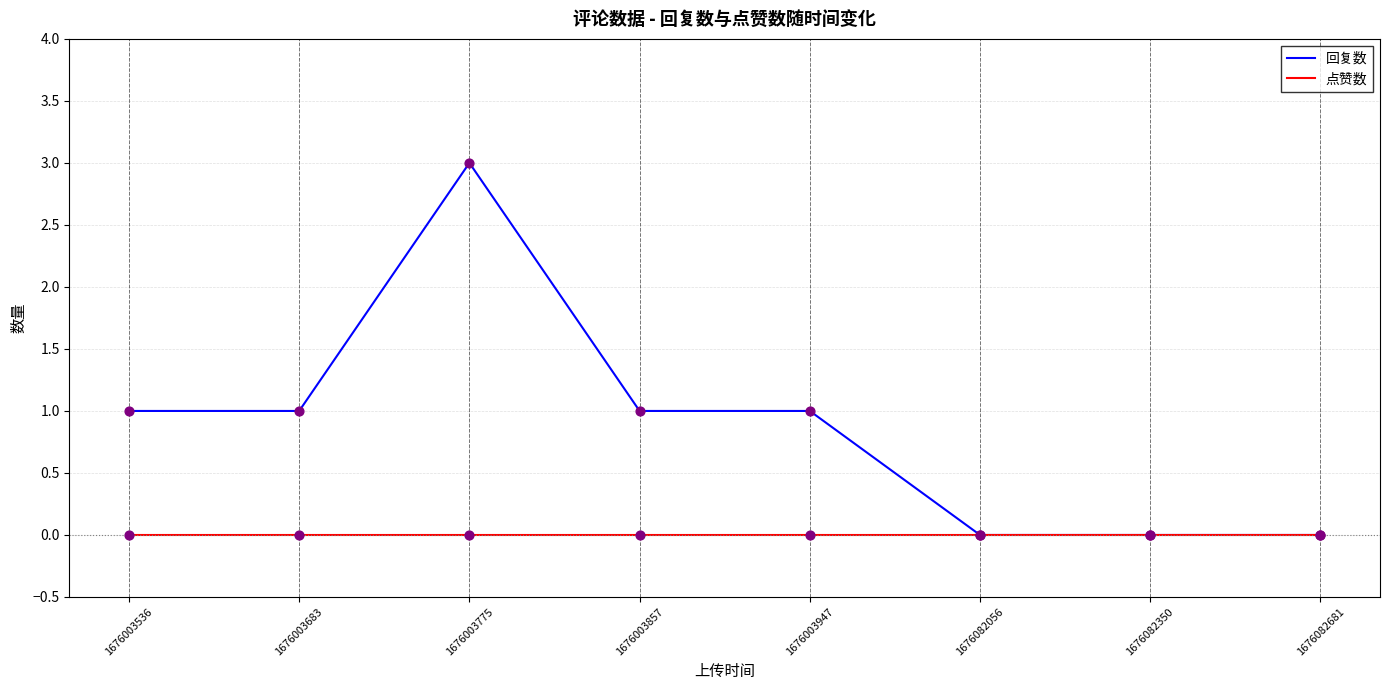

Which series has the largest total across all categories?

回复数